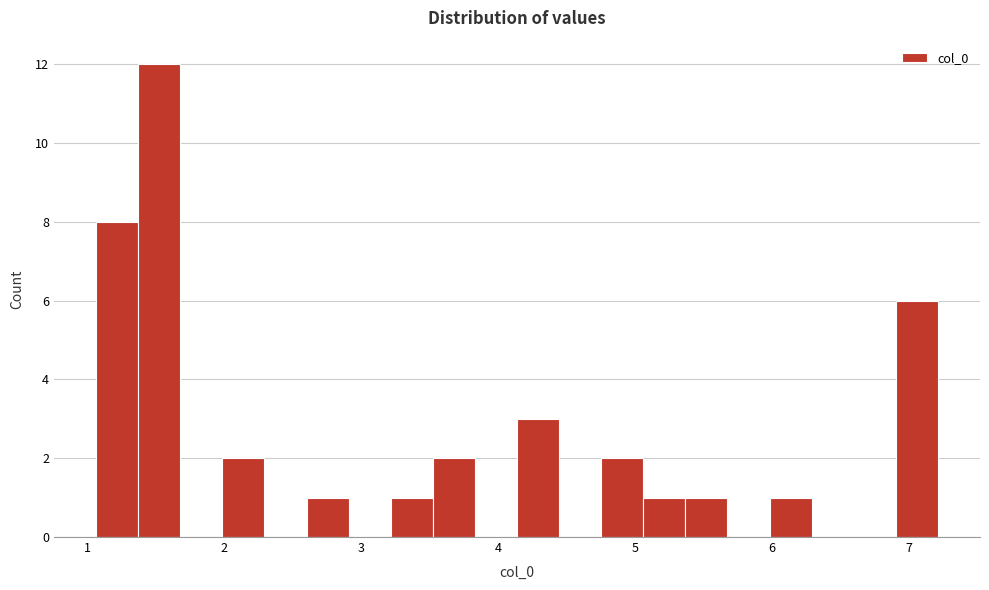

Around what value on the x-axis is the tallest bar? Give the approximate position of its centre, as read against the axis.

1.5